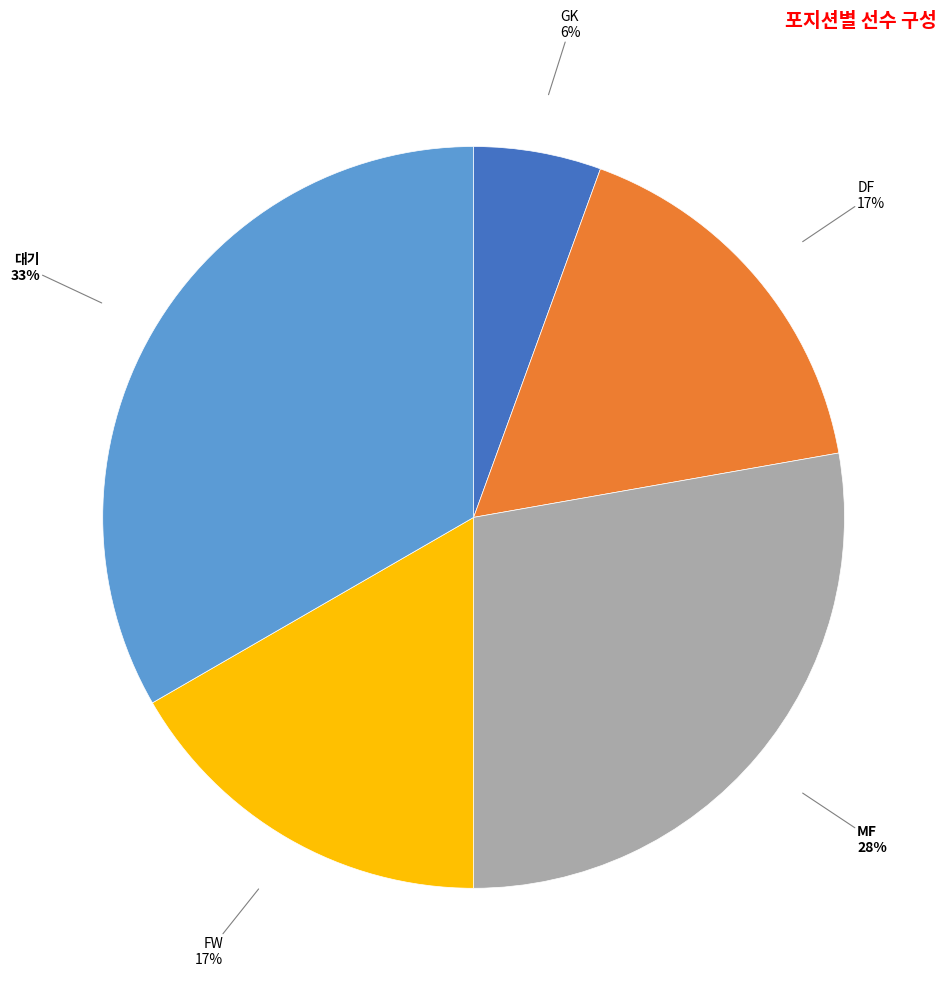

To the nearest percent, what is the average slice percentage?

20%